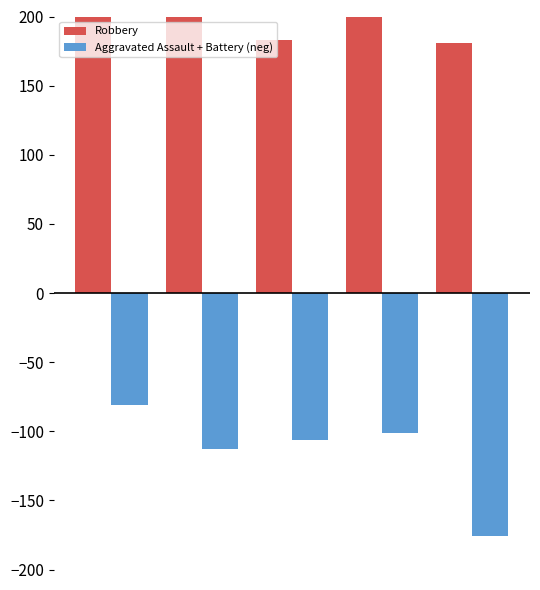

What are all the series names shown in the legend?

Robbery, Aggravated Assault + Battery (neg)